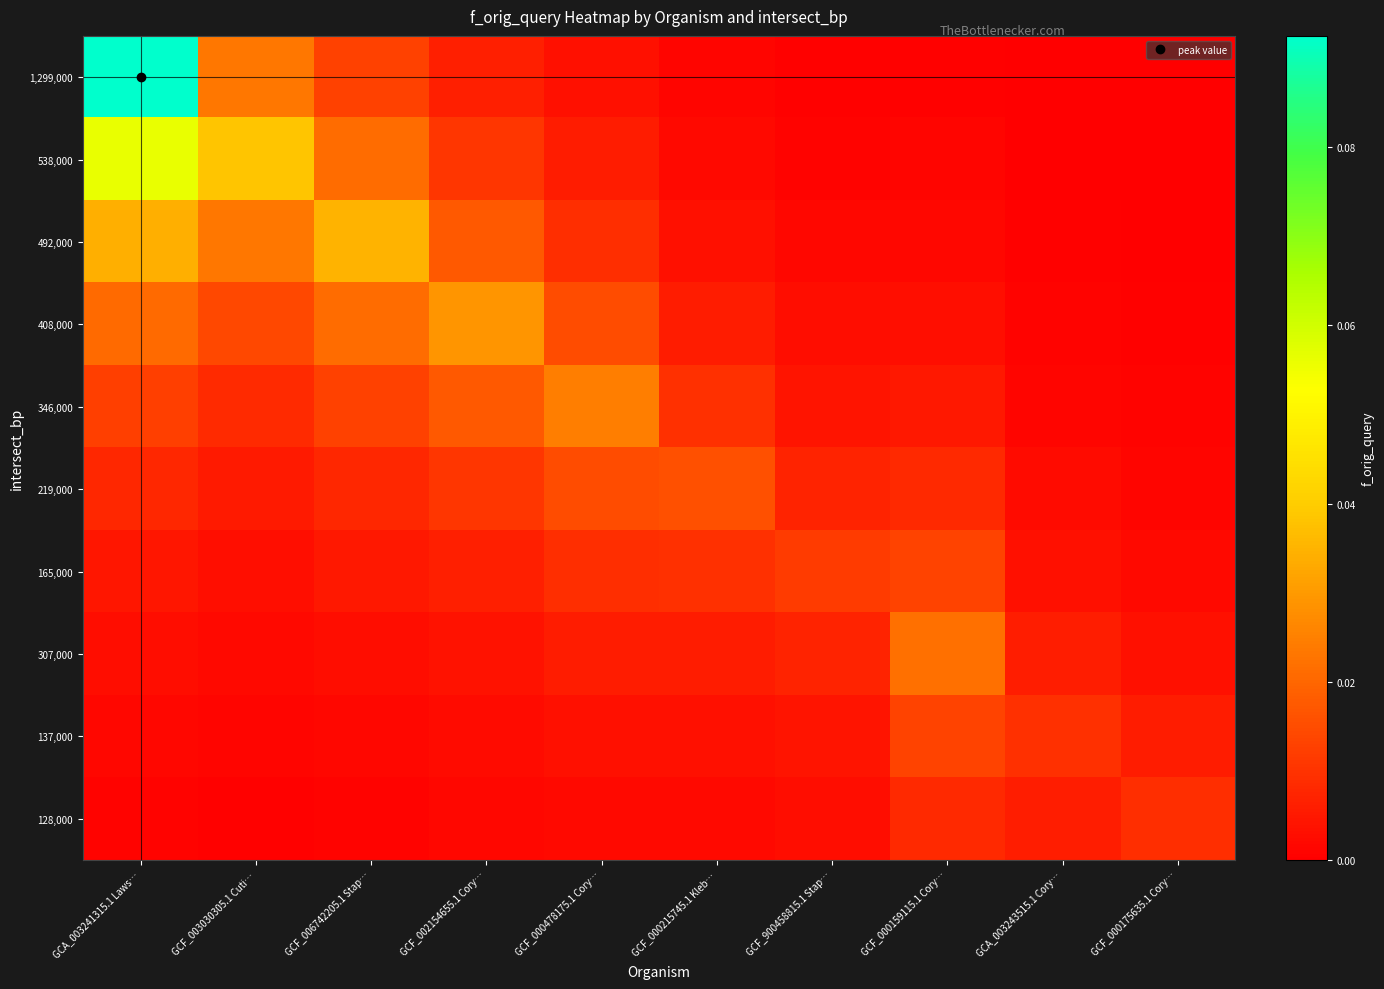

Reading left to right, what are all the values shown in this chart?

1,299,000: GCA_003241315.1 Laws…=0.1	GCF_003030305.1 Cuti…=0.0	GCF_006742205.1 Stap…=0.0	GCF_002154655.1 Cory…=0.0	GCF_000478175.1 Cory…=0.0	GCF_000215745.1 Kleb…=0.0	GCF_900458815.1 Stap…=0.0	GCF_000159115.1 Cory…=0.0	GCA_003243515.1 Cory…=0.0	GCF_000175635.1 Cory…=0.0
538,000: GCA_003241315.1 Laws…=0.1	GCF_003030305.1 Cuti…=0.0	GCF_006742205.1 Stap…=0.0	GCF_002154655.1 Cory…=0.0	GCF_000478175.1 Cory…=0.0	GCF_000215745.1 Kleb…=0.0	GCF_900458815.1 Stap…=0.0	GCF_000159115.1 Cory…=0.0	GCA_003243515.1 Cory…=0.0	GCF_000175635.1 Cory…=0.0
492,000: GCA_003241315.1 Laws…=0.0	GCF_003030305.1 Cuti…=0.0	GCF_006742205.1 Stap…=0.0	GCF_002154655.1 Cory…=0.0	GCF_000478175.1 Cory…=0.0	GCF_000215745.1 Kleb…=0.0	GCF_900458815.1 Stap…=0.0	GCF_000159115.1 Cory…=0.0	GCA_003243515.1 Cory…=0.0	GCF_000175635.1 Cory…=0.0
408,000: GCA_003241315.1 Laws…=0.0	GCF_003030305.1 Cuti…=0.0	GCF_006742205.1 Stap…=0.0	GCF_002154655.1 Cory…=0.0	GCF_000478175.1 Cory…=0.0	GCF_000215745.1 Kleb…=0.0	GCF_900458815.1 Stap…=0.0	GCF_000159115.1 Cory…=0.0	GCA_003243515.1 Cory…=0.0	GCF_000175635.1 Cory…=0.0
346,000: GCA_003241315.1 Laws…=0.0	GCF_003030305.1 Cuti…=0.0	GCF_006742205.1 Stap…=0.0	GCF_002154655.1 Cory…=0.0	GCF_000478175.1 Cory…=0.0	GCF_000215745.1 Kleb…=0.0	GCF_900458815.1 Stap…=0.0	GCF_000159115.1 Cory…=0.0	GCA_003243515.1 Cory…=0.0	GCF_000175635.1 Cory…=0.0
219,000: GCA_003241315.1 Laws…=0.0	GCF_003030305.1 Cuti…=0.0	GCF_006742205.1 Stap…=0.0	GCF_002154655.1 Cory…=0.0	GCF_000478175.1 Cory…=0.0	GCF_000215745.1 Kleb…=0.0	GCF_900458815.1 Stap…=0.0	GCF_000159115.1 Cory…=0.0	GCA_003243515.1 Cory…=0.0	GCF_000175635.1 Cory…=0.0
165,000: GCA_003241315.1 Laws…=0.0	GCF_003030305.1 Cuti…=0.0	GCF_006742205.1 Stap…=0.0	GCF_002154655.1 Cory…=0.0	GCF_000478175.1 Cory…=0.0	GCF_000215745.1 Kleb…=0.0	GCF_900458815.1 Stap…=0.0	GCF_000159115.1 Cory…=0.0	GCA_003243515.1 Cory…=0.0	GCF_000175635.1 Cory…=0.0
307,000: GCA_003241315.1 Laws…=0.0	GCF_003030305.1 Cuti…=0.0	GCF_006742205.1 Stap…=0.0	GCF_002154655.1 Cory…=0.0	GCF_000478175.1 Cory…=0.0	GCF_000215745.1 Kleb…=0.0	GCF_900458815.1 Stap…=0.0	GCF_000159115.1 Cory…=0.0	GCA_003243515.1 Cory…=0.0	GCF_000175635.1 Cory…=0.0
137,000: GCA_003241315.1 Laws…=0.0	GCF_003030305.1 Cuti…=0.0	GCF_006742205.1 Stap…=0.0	GCF_002154655.1 Cory…=0.0	GCF_000478175.1 Cory…=0.0	GCF_000215745.1 Kleb…=0.0	GCF_900458815.1 Stap…=0.0	GCF_000159115.1 Cory…=0.0	GCA_003243515.1 Cory…=0.0	GCF_000175635.1 Cory…=0.0
128,000: GCA_003241315.1 Laws…=0.0	GCF_003030305.1 Cuti…=0.0	GCF_006742205.1 Stap…=0.0	GCF_002154655.1 Cory…=0.0	GCF_000478175.1 Cory…=0.0	GCF_000215745.1 Kleb…=0.0	GCF_900458815.1 Stap…=0.0	GCF_000159115.1 Cory…=0.0	GCA_003243515.1 Cory…=0.0	GCF_000175635.1 Cory…=0.0